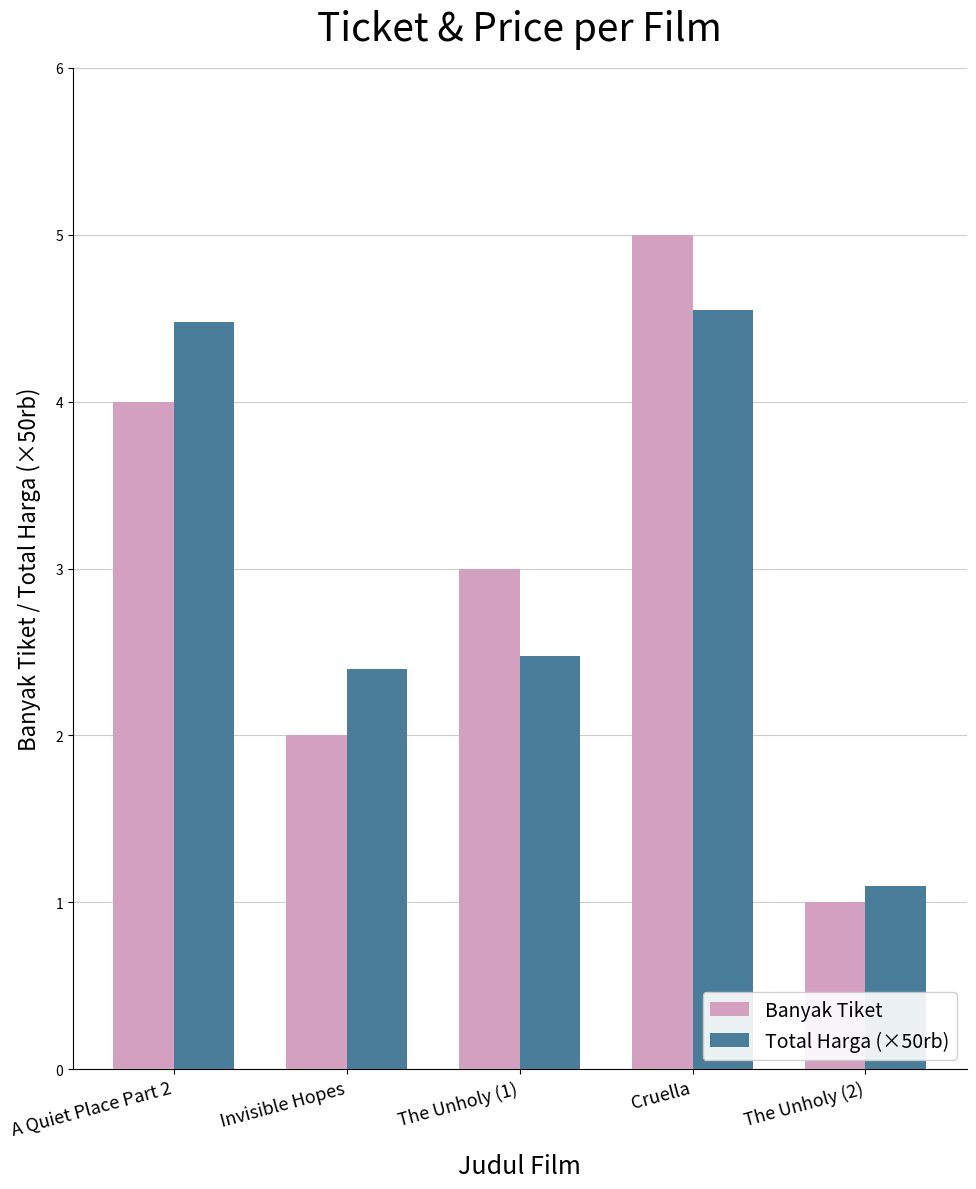

Where is Total Harga (×50rb) nearest to the value 2?

Invisible Hopes